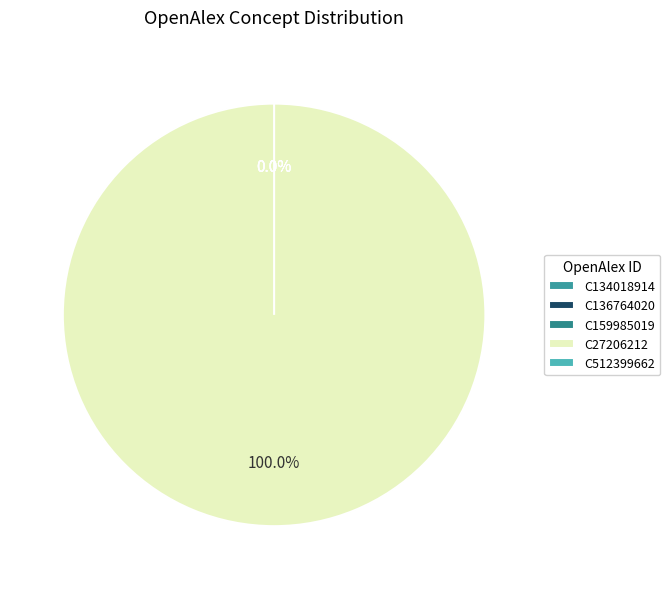

Which category has the biggest portion of the pie?

https://openalex.org/C27206212